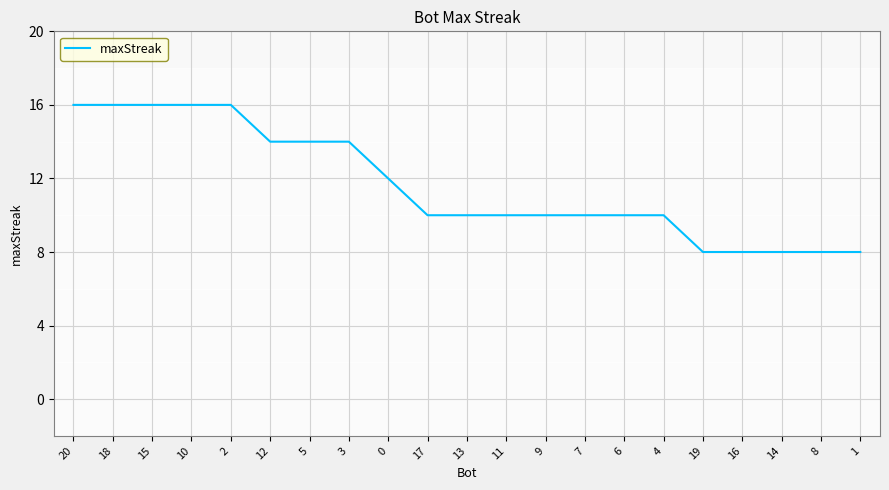

What position from the right is 6?

7